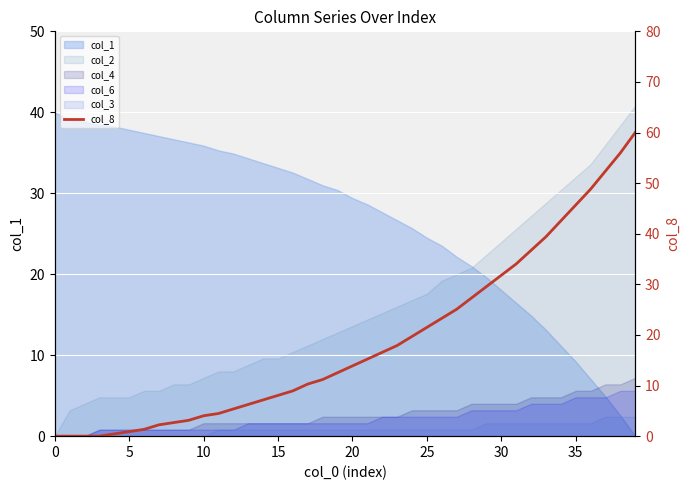

Which label corresponds to the largest value in the chart?

39